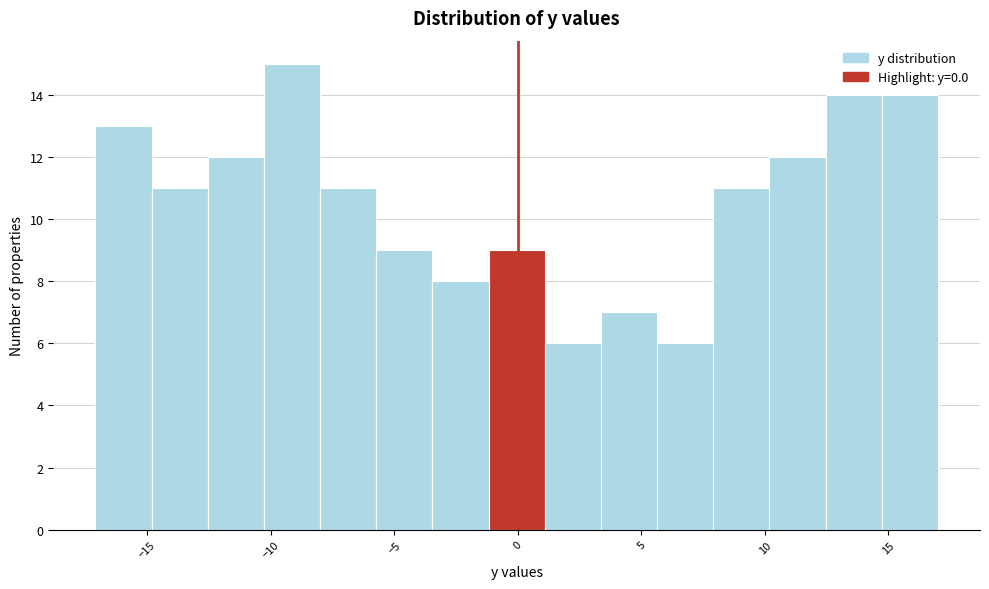

Reading left to right, transcribe this chart: for each bar, give the range it covers on the x-axis and its height. Neither the bar edges nor the heights are printed on the chart, so give them approximately, as read against the axes.

-17.0 to -15.0: 13
-15.0 to -12.5: 11
-12.5 to -10.5: 12
-10.5 to -8.0: 15
-8.0 to -5.5: 11
-5.5 to -3.5: 9
-3.5 to -1.0: 8
-1.0 to 1.0: 9
1.0 to 3.5: 6
3.5 to 5.5: 7
5.5 to 8.0: 6
8.0 to 10.0: 11
10.0 to 12.5: 12
12.5 to 14.5: 14
14.5 to 17.0: 14